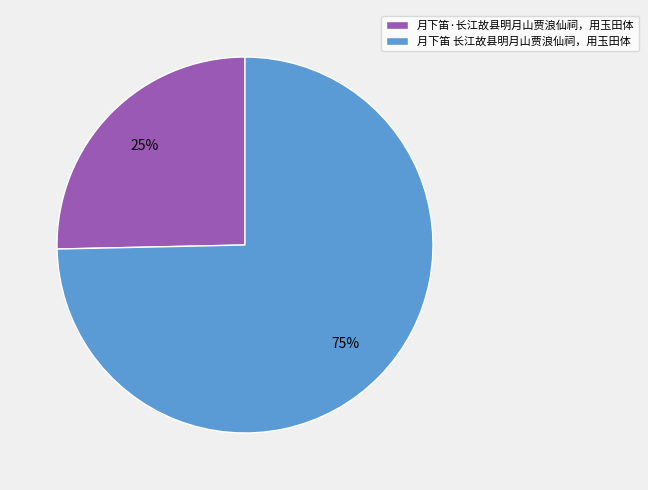

Which has a higher value, 月下笛 长江故县明月山贾浪仙祠，用玉田体 or 月下笛·长江故县明月山贾浪仙祠，用玉田体?

月下笛 长江故县明月山贾浪仙祠，用玉田体